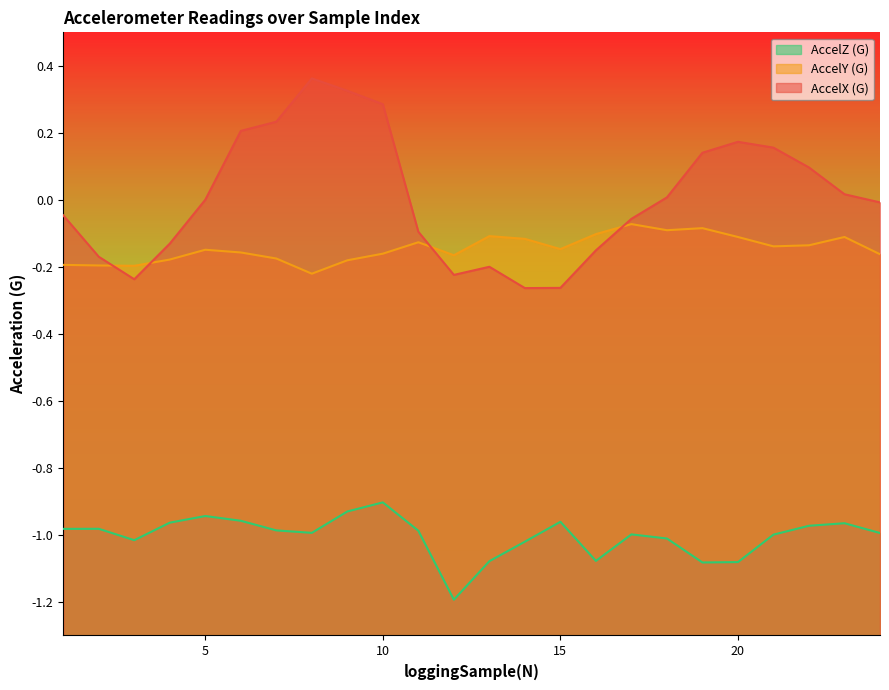

At which category does the chart reach its minimum across all series?

12